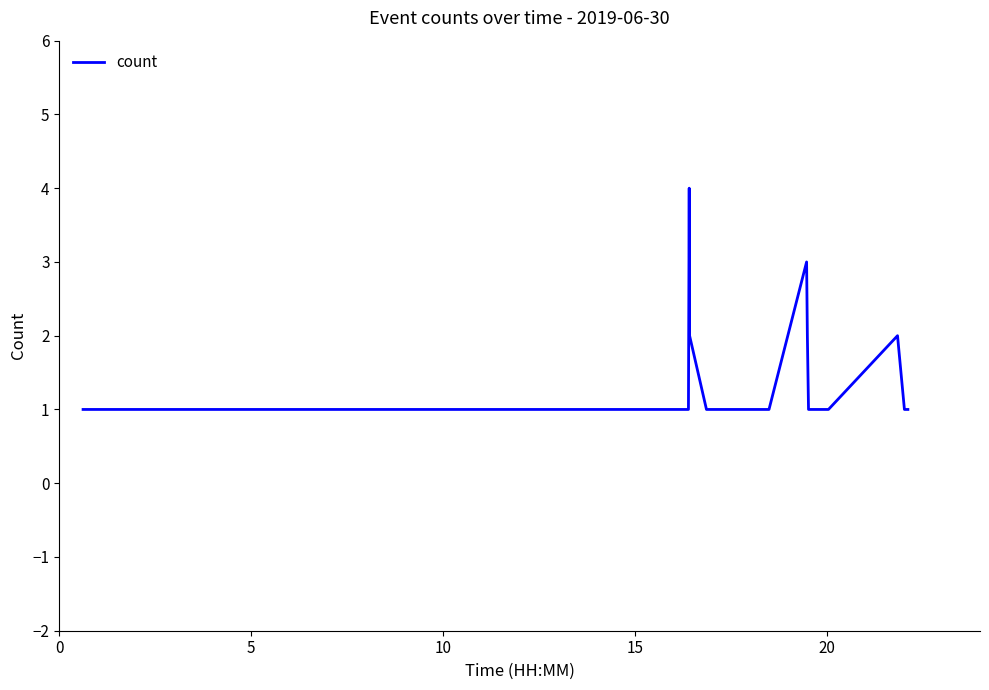

What is the difference between the maximum and minimum values?

3